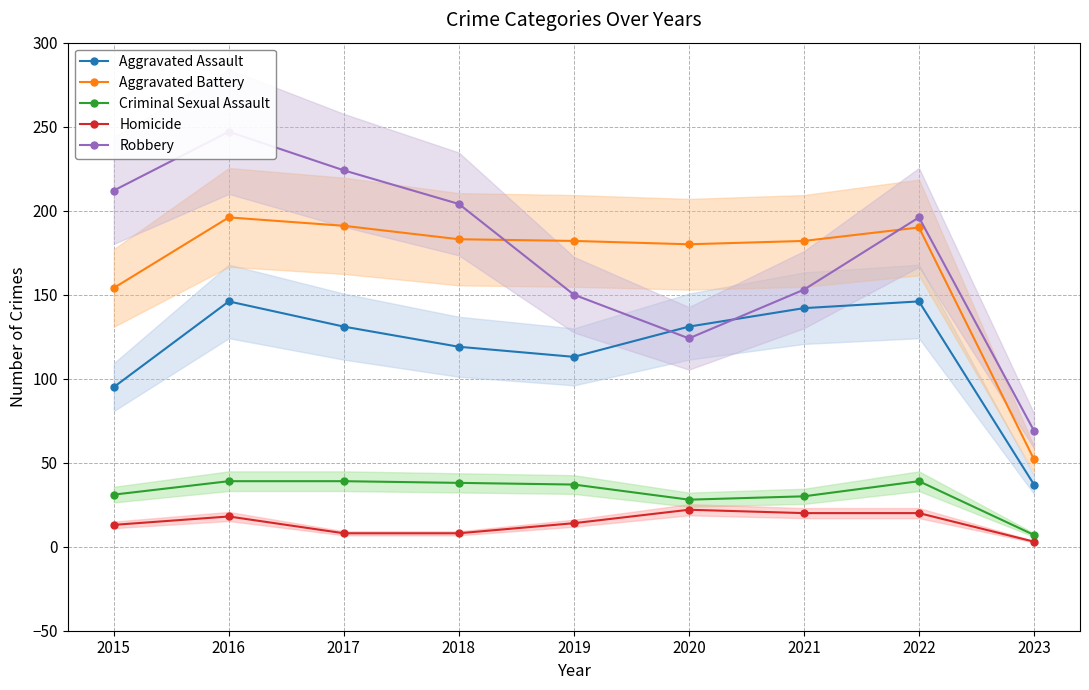

True or false: Homicide and Aggravated Battery cross at least once.

False